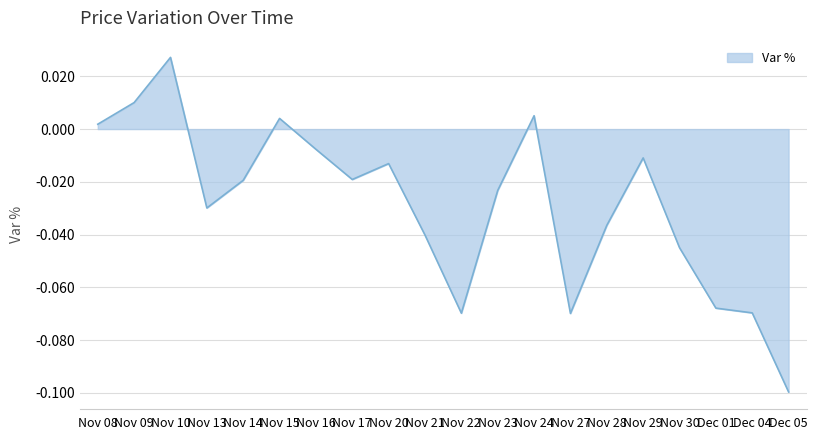

How many lines are shown in the chart?

1